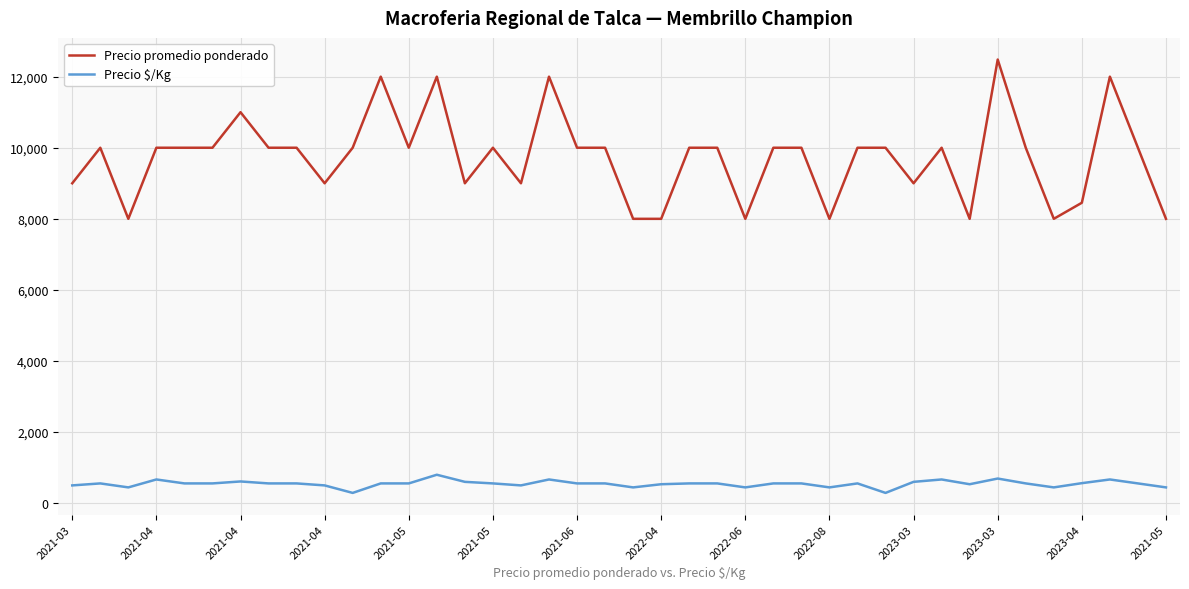

What is the difference between the maximum and minimum values in the Precio promedio ponderado series?

4481